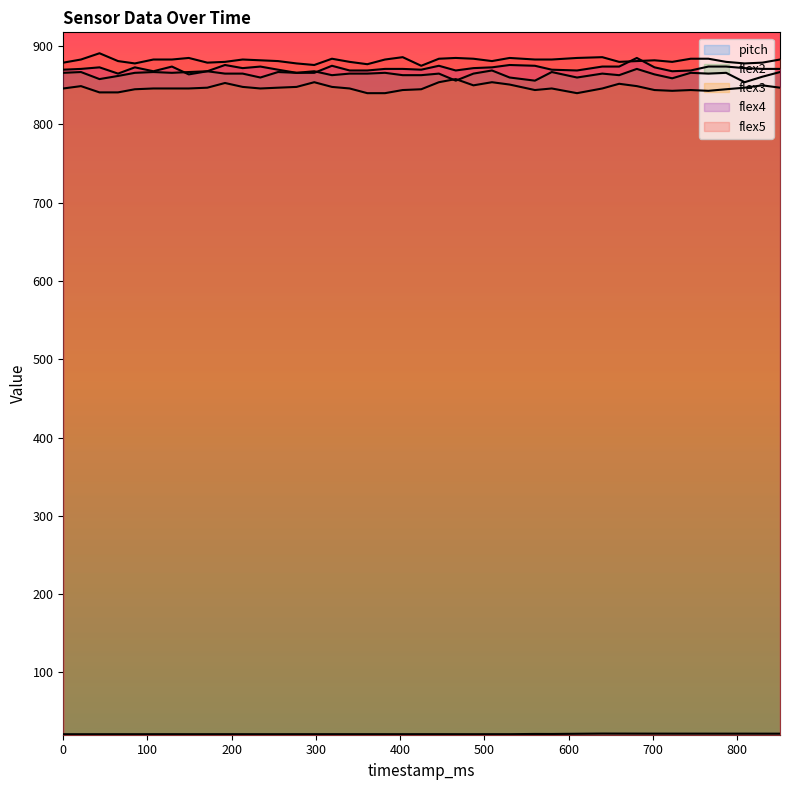

True or false: flex3 and flex5 cross at least once.

False